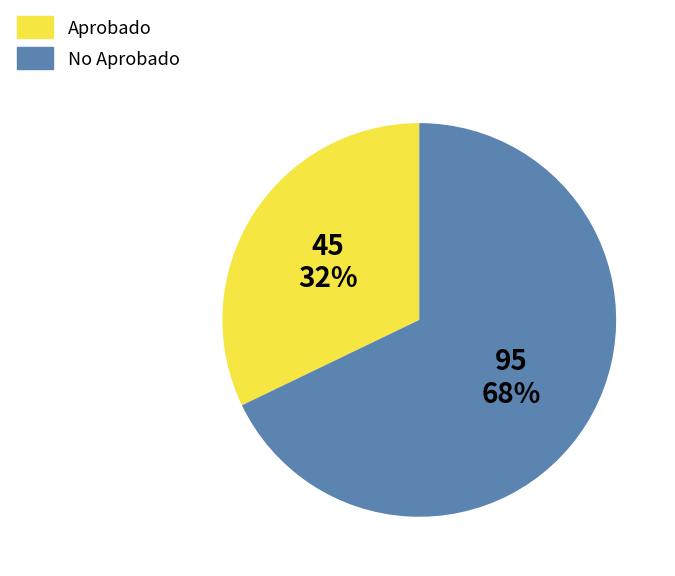

Approximately how many times larger is the value at Aprobado compared to No Aprobado?

0.5